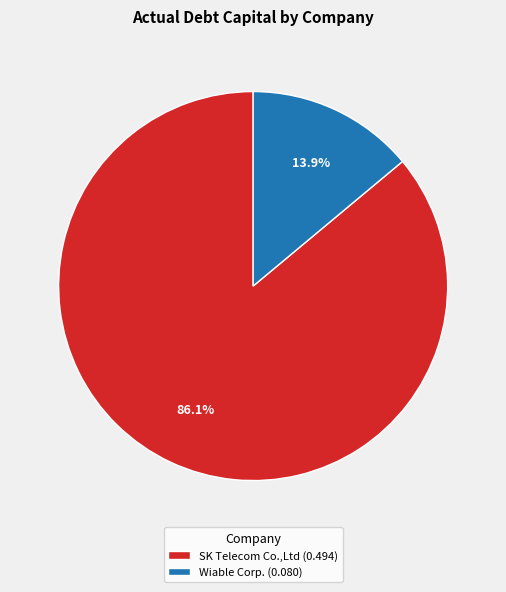

What is the majority slice?

SK Telecom Co.,Ltd